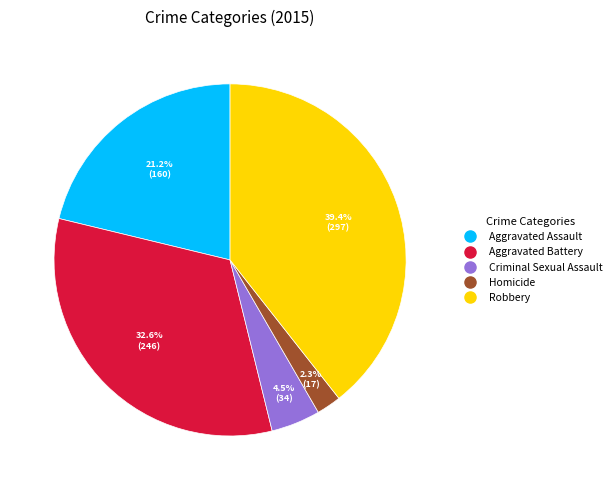

The Aggravated Assault slice represents 21% of the pie. True or false?

True